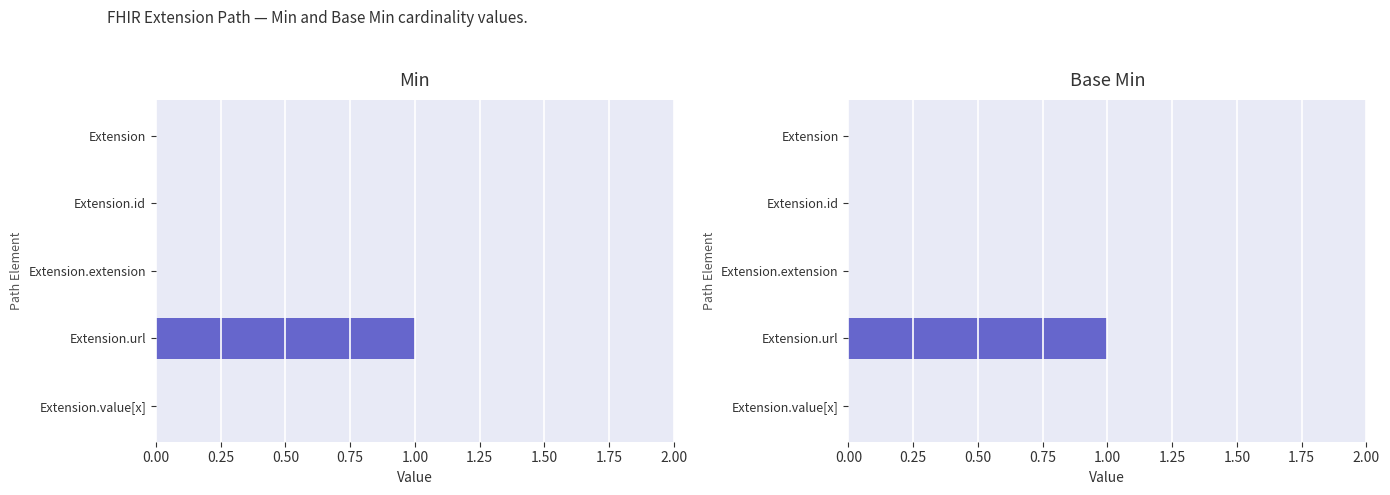

What is the difference between the maximum and minimum values in the Base Min series?

1